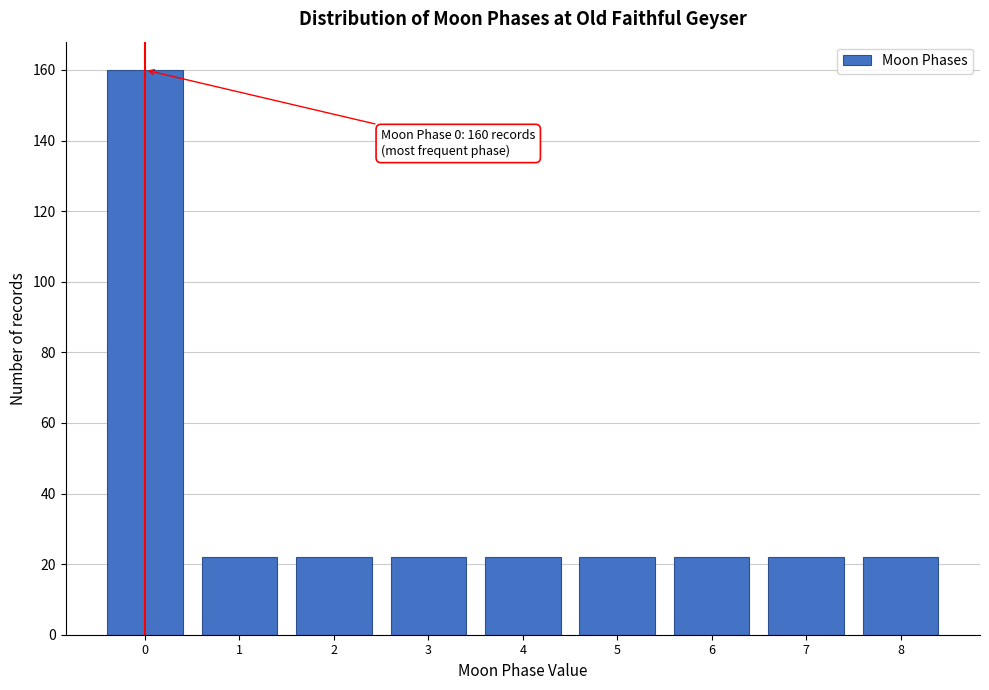

Reading left to right, what are all the values shown in this chart?

0=160	1=22	2=22	3=22	4=22	5=22	6=22	7=22	8=22